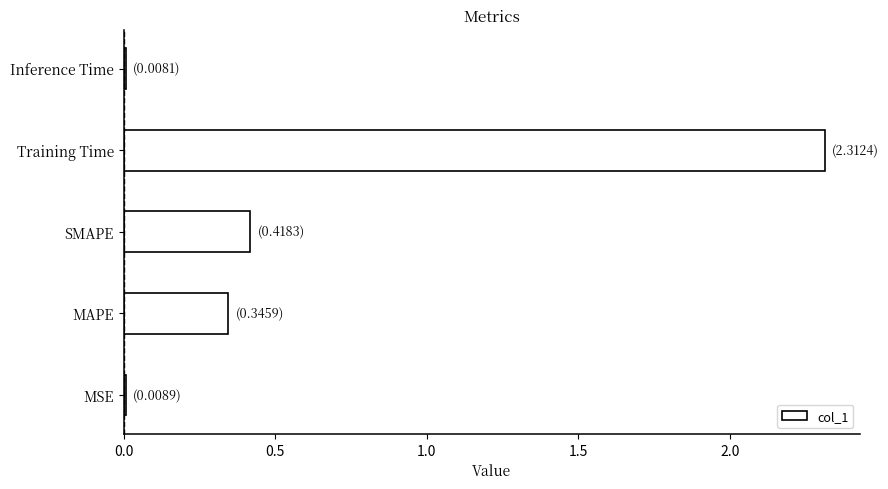

How many bars are there in total?

5